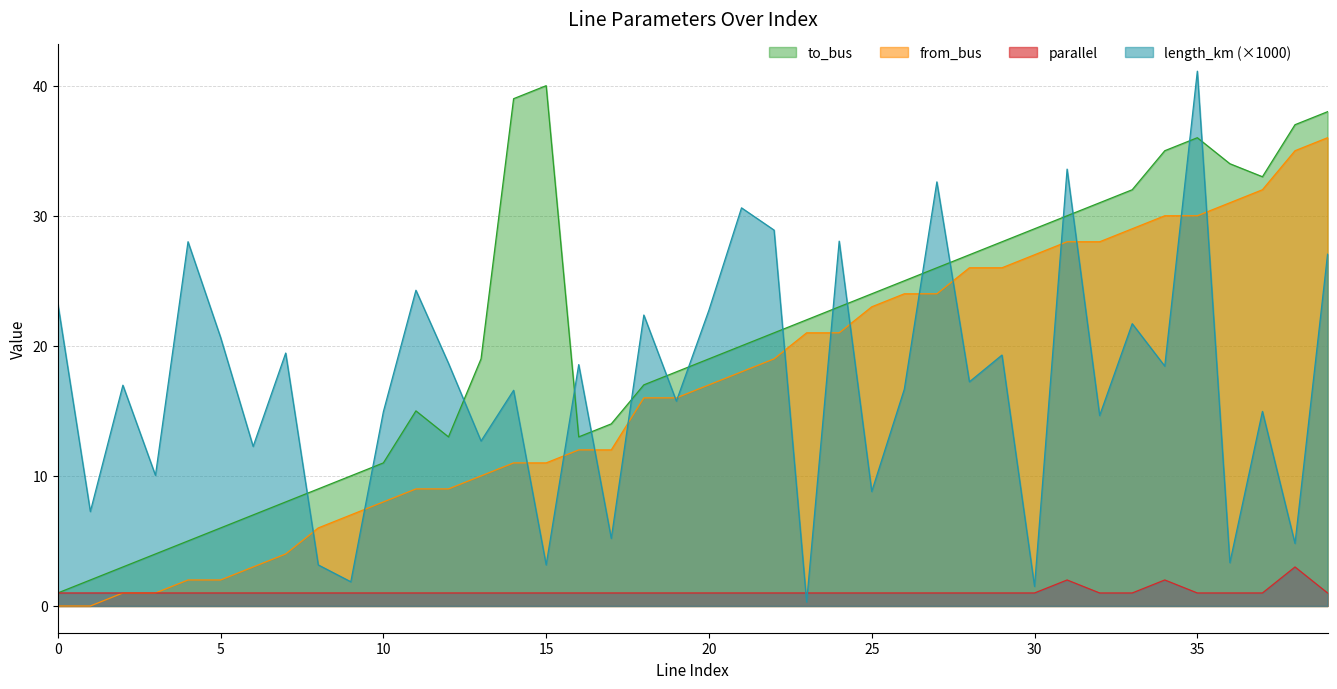

Reading left to right, list all the values displayed in this chart.

length_km: 0=23.3	1=7.3	2=17.0	3=10.0	4=28.0	5=20.7	6=12.3	7=19.4	8=3.2	9=1.9	10=14.9	11=24.3	12=18.7	13=12.7	14=16.6	15=3.2	16=18.6	17=5.2	18=22.4	19=15.7	20=22.8	21=30.6	22=28.9	23=0.3	24=28.0	25=8.8	26=16.7	27=32.6	28=17.2	29=19.3	30=1.5	31=33.6	32=14.6	33=21.7	34=18.4	35=41.1	36=3.3	37=15.0	38=4.8	39=27.0
from_bus: 0=0.0	1=0.0	2=1.0	3=1.0	4=2.0	5=2.0	6=3.0	7=4.0	8=6.0	9=7.0	10=8.0	11=9.0	12=9.0	13=10.0	14=11.0	15=11.0	16=12.0	17=12.0	18=16.0	19=16.0	20=17.0	21=18.0	22=19.0	23=21.0	24=21.0	25=23.0	26=24.0	27=24.0	28=26.0	29=26.0	30=27.0	31=28.0	32=28.0	33=29.0	34=30.0	35=30.0	36=31.0	37=32.0	38=35.0	39=36.0
to_bus: 0=1.0	1=2.0	2=3.0	3=4.0	4=5.0	5=6.0	6=7.0	7=8.0	8=9.0	9=10.0	10=11.0	11=15.0	12=13.0	13=19.0	14=39.0	15=40.0	16=13.0	17=14.0	18=17.0	19=18.0	20=19.0	21=20.0	22=21.0	23=22.0	24=23.0	25=24.0	26=25.0	27=26.0	28=27.0	29=28.0	30=29.0	31=30.0	32=31.0	33=32.0	34=35.0	35=36.0	36=34.0	37=33.0	38=37.0	39=38.0
parallel: 0=1.0	1=1.0	2=1.0	3=1.0	4=1.0	5=1.0	6=1.0	7=1.0	8=1.0	9=1.0	10=1.0	11=1.0	12=1.0	13=1.0	14=1.0	15=1.0	16=1.0	17=1.0	18=1.0	19=1.0	20=1.0	21=1.0	22=1.0	23=1.0	24=1.0	25=1.0	26=1.0	27=1.0	28=1.0	29=1.0	30=1.0	31=2.0	32=1.0	33=1.0	34=2.0	35=1.0	36=1.0	37=1.0	38=3.0	39=1.0